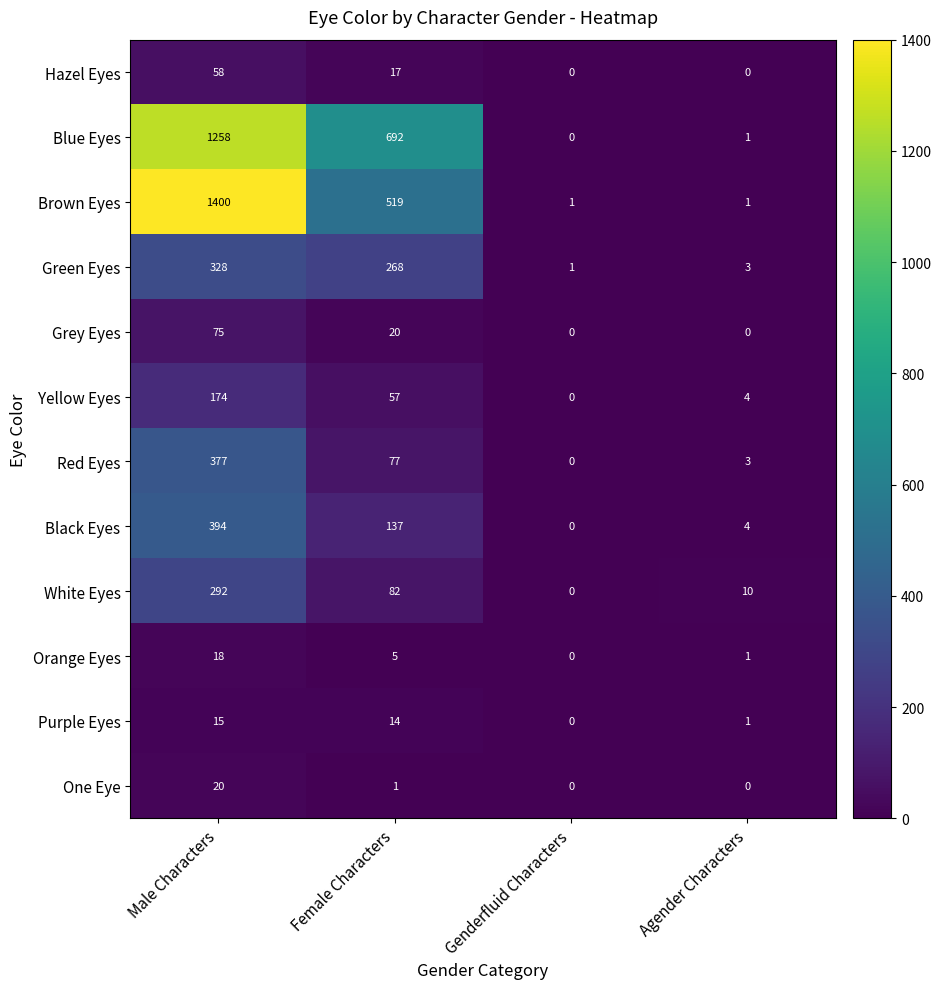

List the series in order of their peak value, highest first.

Brown Eyes, Blue Eyes, Black Eyes, Red Eyes, Green Eyes, White Eyes, Yellow Eyes, Grey Eyes, Hazel Eyes, One Eye, Orange Eyes, Purple Eyes